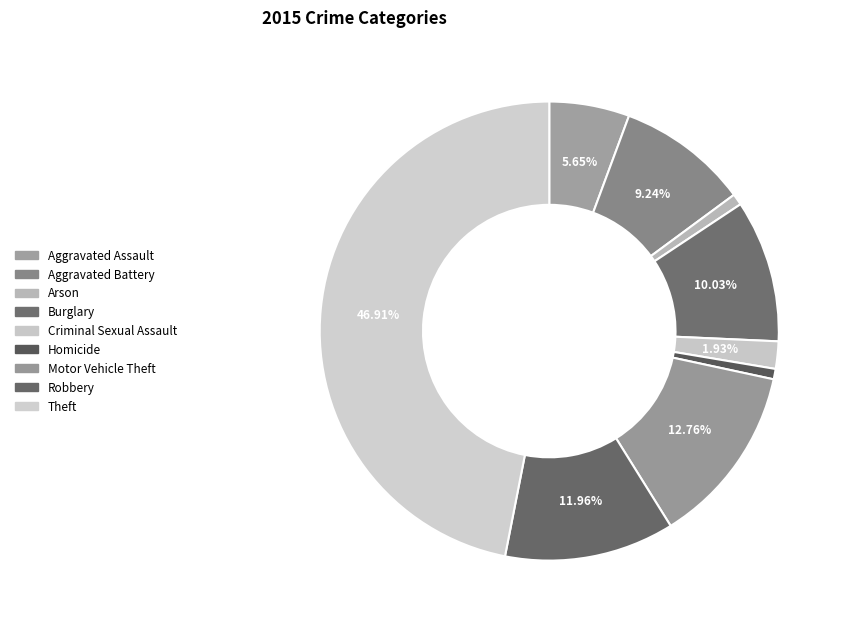

Does any single category account for the majority?

No